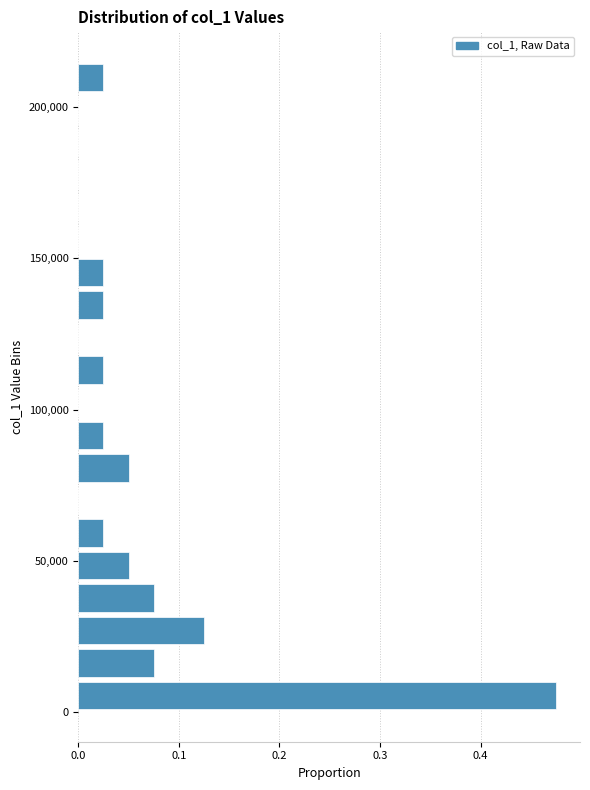

Read against the y-axis, roughly where is the centre of the longest bar?

5000